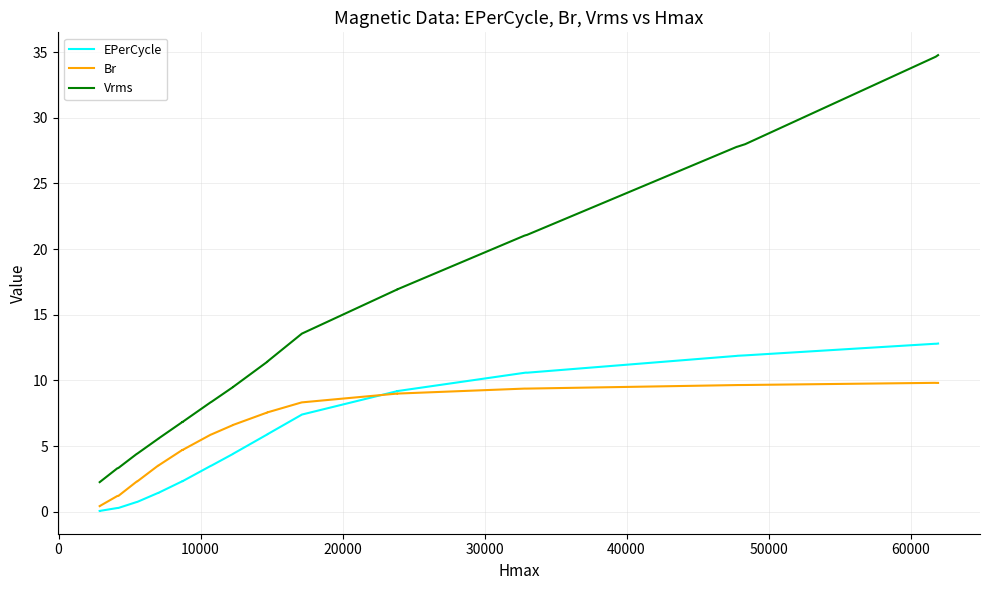

True or false: Vrms has more than 2 points higher than both neighbors.

False